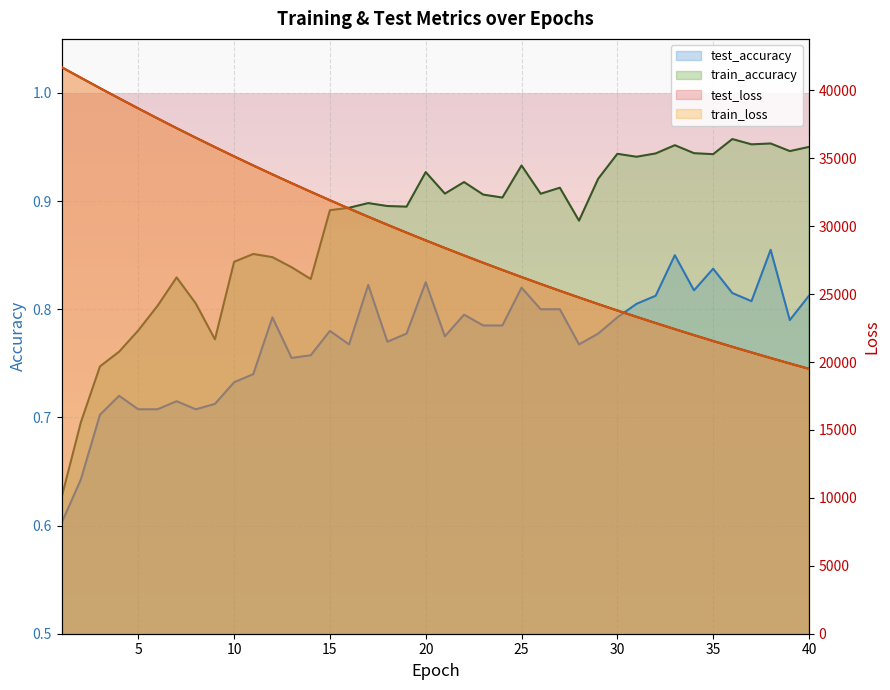

True or false: test_accuracy and train_loss cross at least once.

False